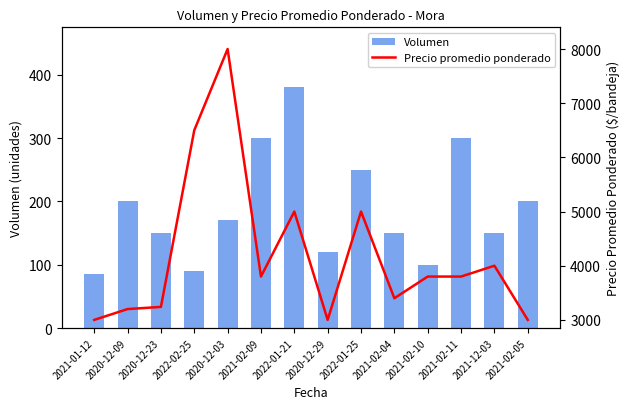

What is the label of the 11th bar from the left?

2021-02-10